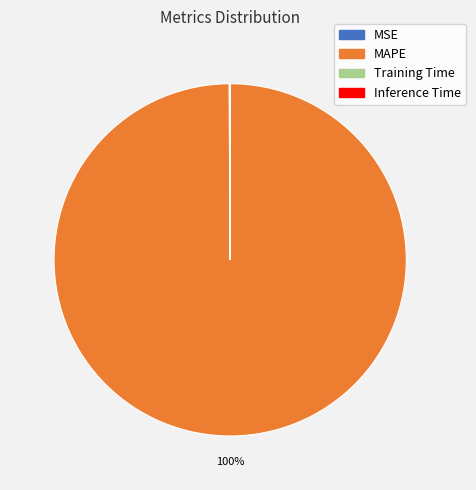

The MAPE slice represents 100% of the pie. True or false?

True